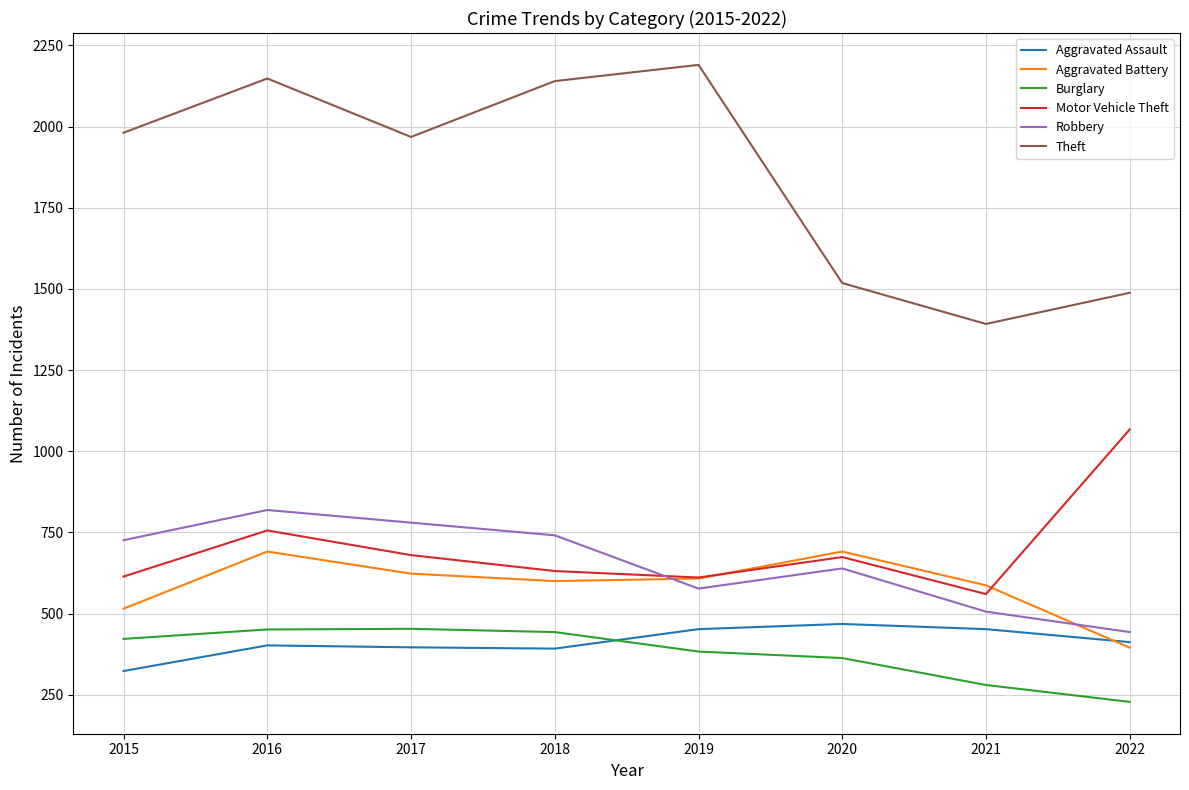

What is the spread (max minus min) of values at 2021?

1112